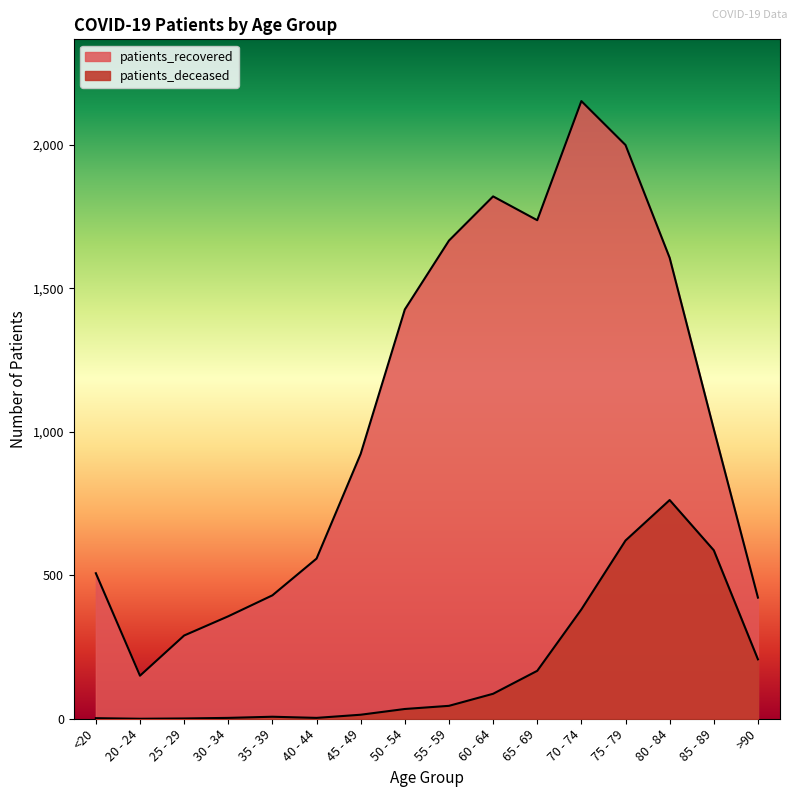

Reading left to right, transcribe all the data shown in this chart.

patients_deceased: <20=2	20 - 24=0	25 - 29=1	30 - 34=3	35 - 39=7	40 - 44=3	45 - 49=14	50 - 54=34	55 - 59=45	60 - 64=87	65 - 69=167	70 - 74=381	75 - 79=621	80 - 84=762	85 - 89=587	>90=207
patients_recovered: <20=507	20 - 24=150	25 - 29=290	30 - 34=357	35 - 39=430	40 - 44=558	45 - 49=923	50 - 54=1426	55 - 59=1666	60 - 64=1820	65 - 69=1737	70 - 74=2152	75 - 79=1999	80 - 84=1606	85 - 89=1009	>90=422